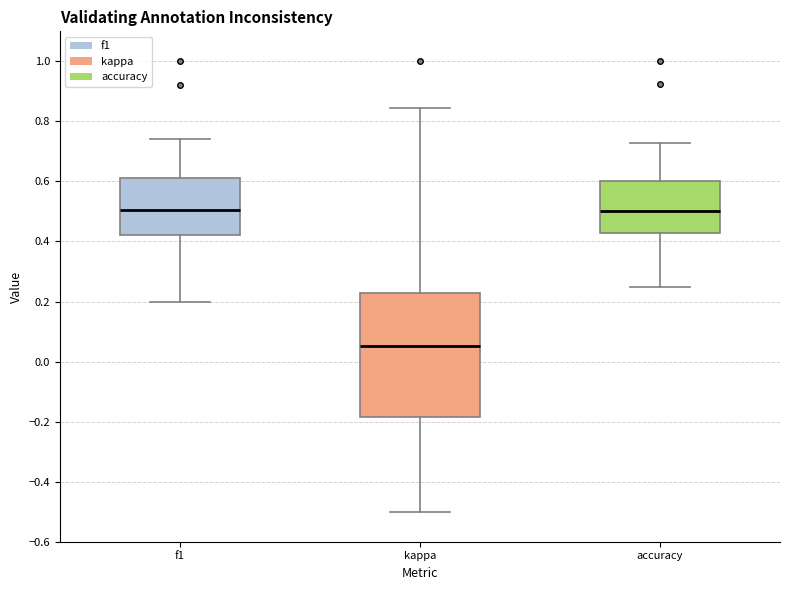

Reading left to right, transcribe this box plot: for each box, give where its median line is, the range the box spans, and where its two whiskers end, as read against the y-axis. The values are not printed on the chart, so give them approximately, as read against the axis.

f1: median 0.50, box 0.42 to 0.62, whiskers 0.20 to 0.74
kappa: median 0.06, box -0.18 to 0.22, whiskers -0.50 to 0.84
accuracy: median 0.50, box 0.42 to 0.60, whiskers 0.26 to 0.72